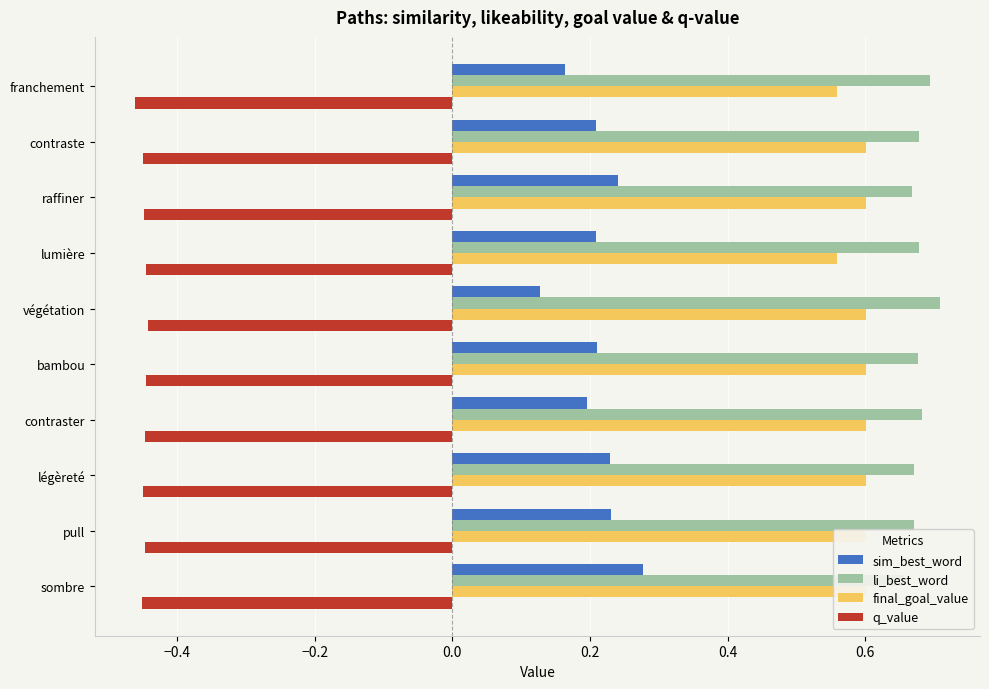

At how many categories does at least one series exceed 0?

10